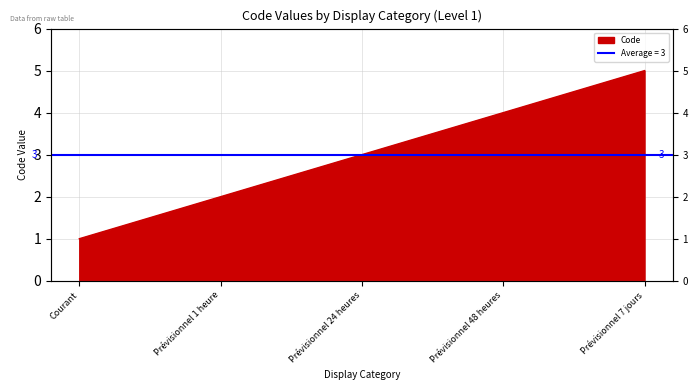

Reading right to left, extract all data points from this chart.

Prévisionnel 7 jours=5	Prévisionnel 48 heures=4	Prévisionnel 24 heures=3	Prévisionnel 1 heure=2	Courant=1